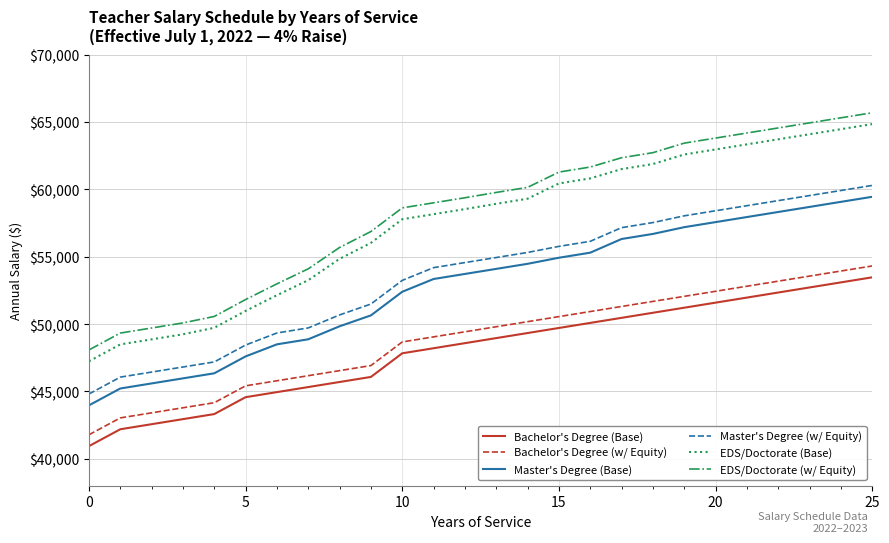

What is the smallest value displayed?

40937.0